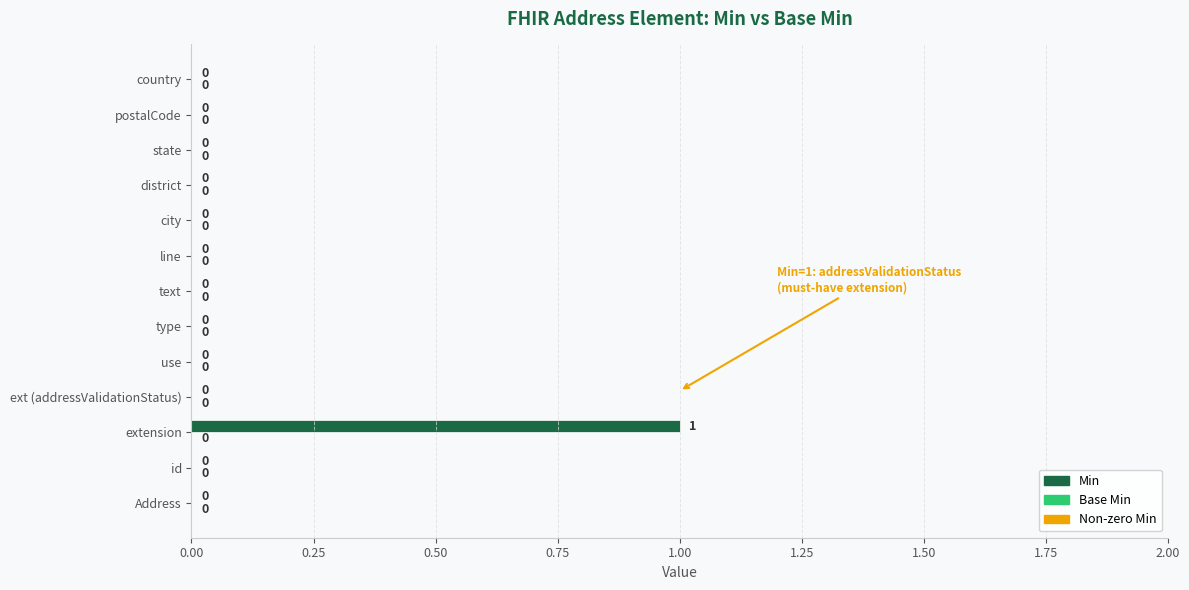

The chart shows a value of 0 at ext (addressValidationStatus). True or false?

True